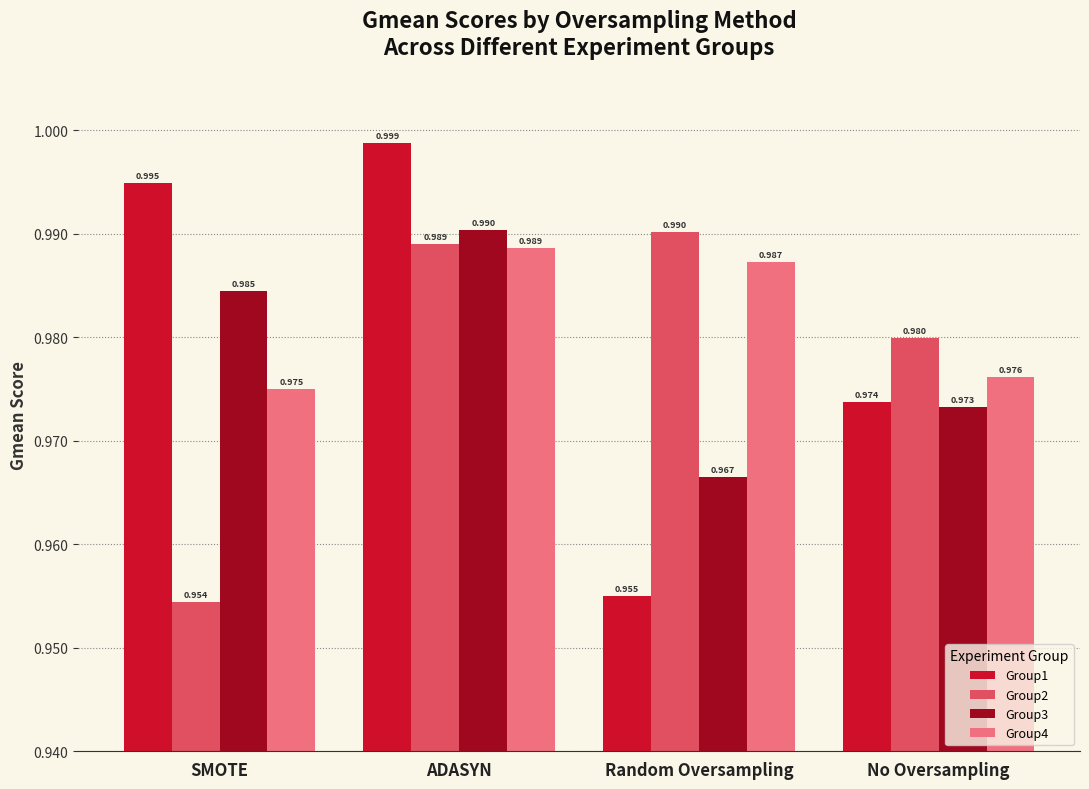

What is the total value across all series at ADASYN?

4.0